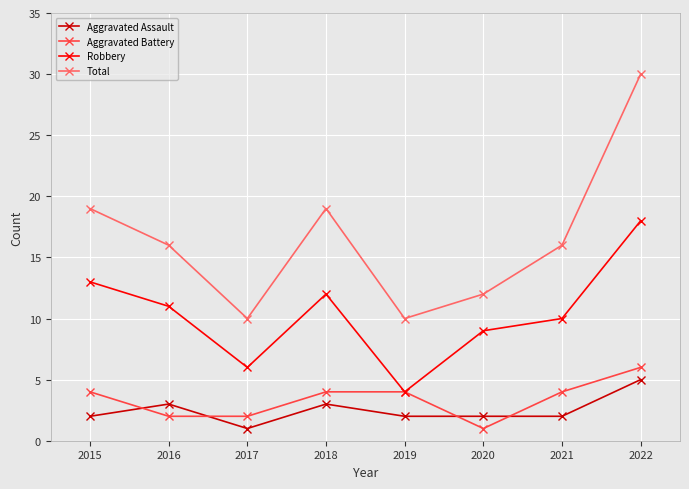

The Aggravated Assault series shows 2 at 2021. True or false?

True